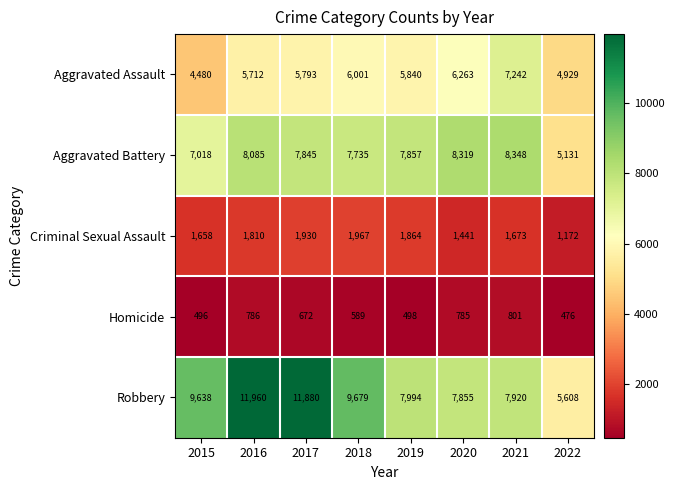

Which category has the highest value across all series?

2016